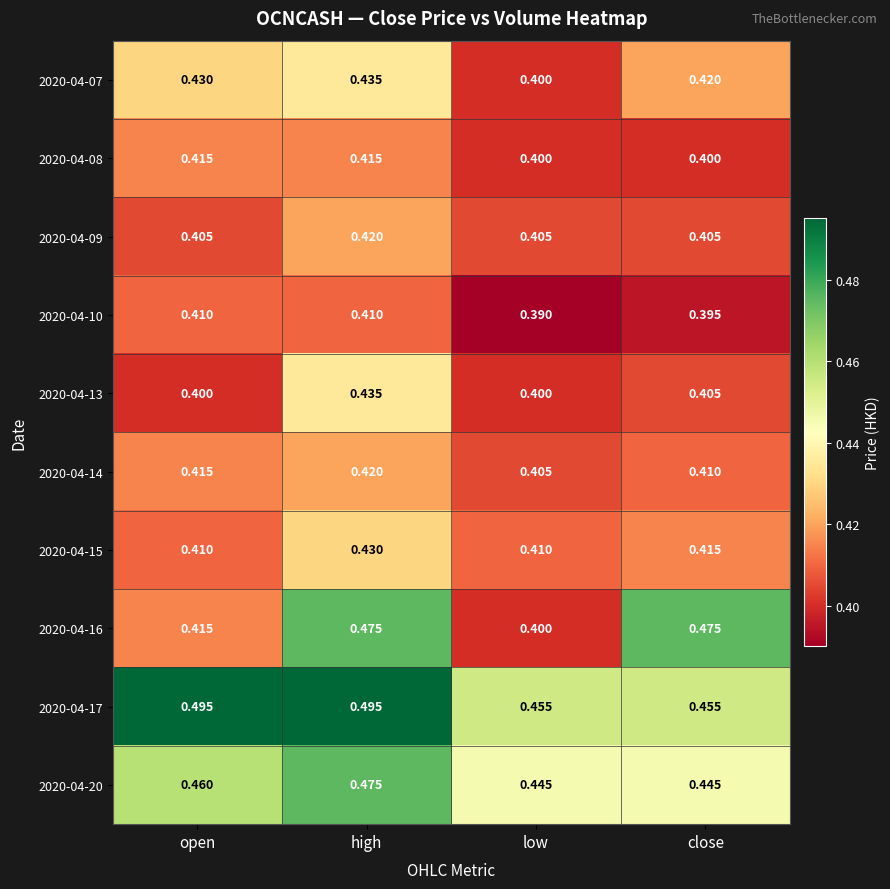

At which label is 2020-04-10 closest to 0?

low